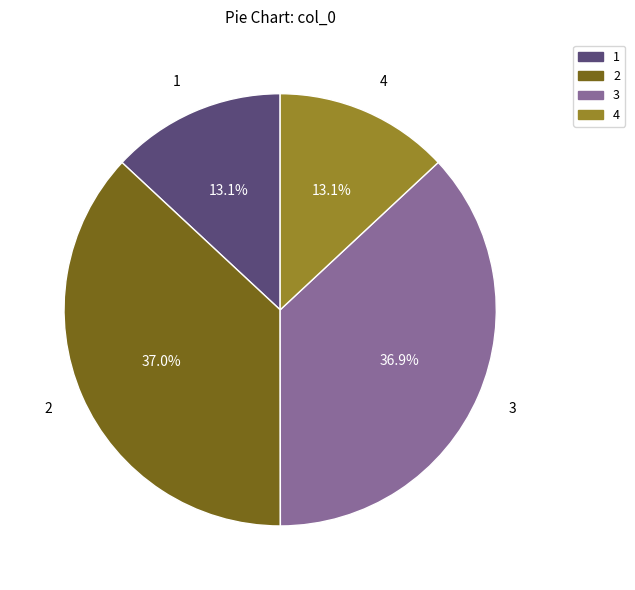

Combined, do 2 and 3 account for over 50%?

Yes